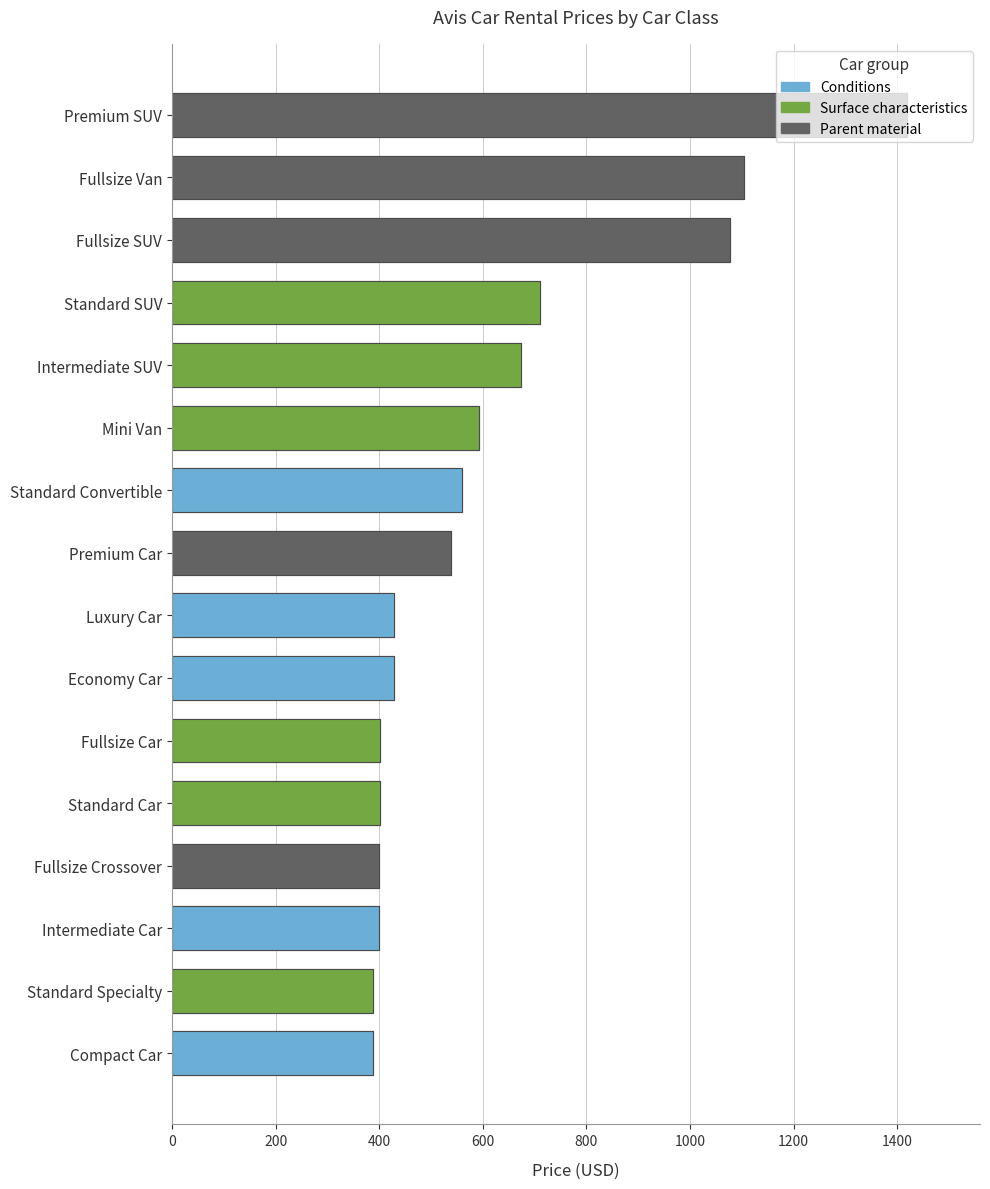

The Budget series shows 675.9 at Intermediate SUV. True or false?

False